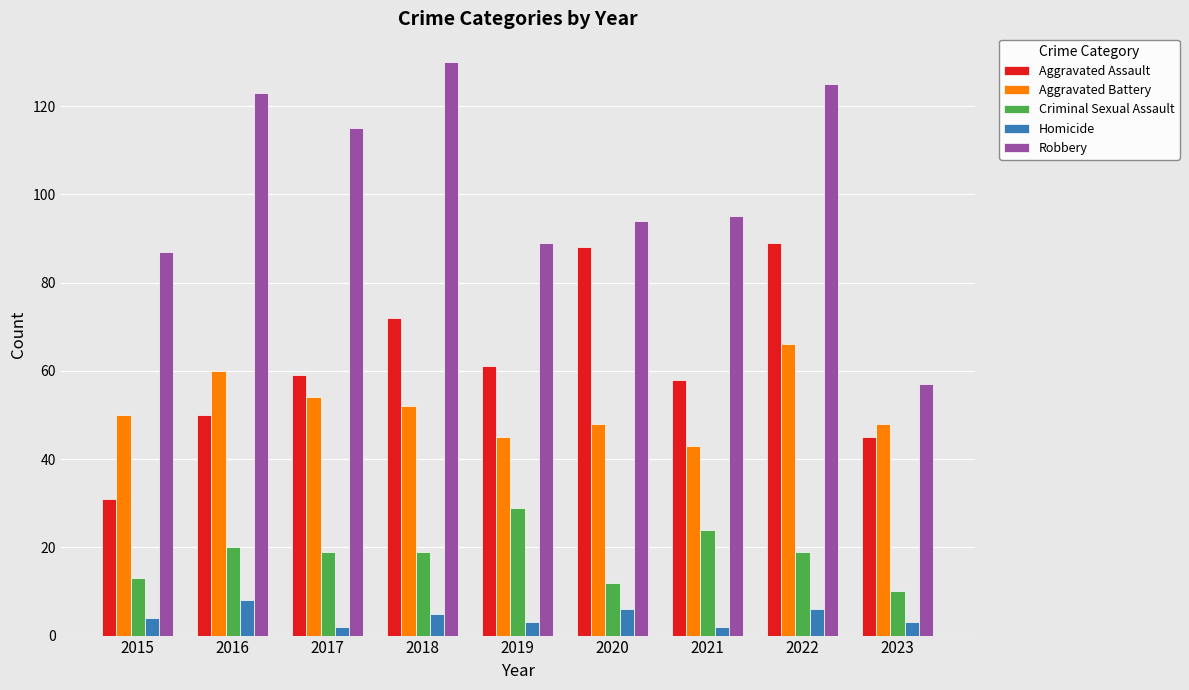

What is the sum of all Aggravated Assault values?

553